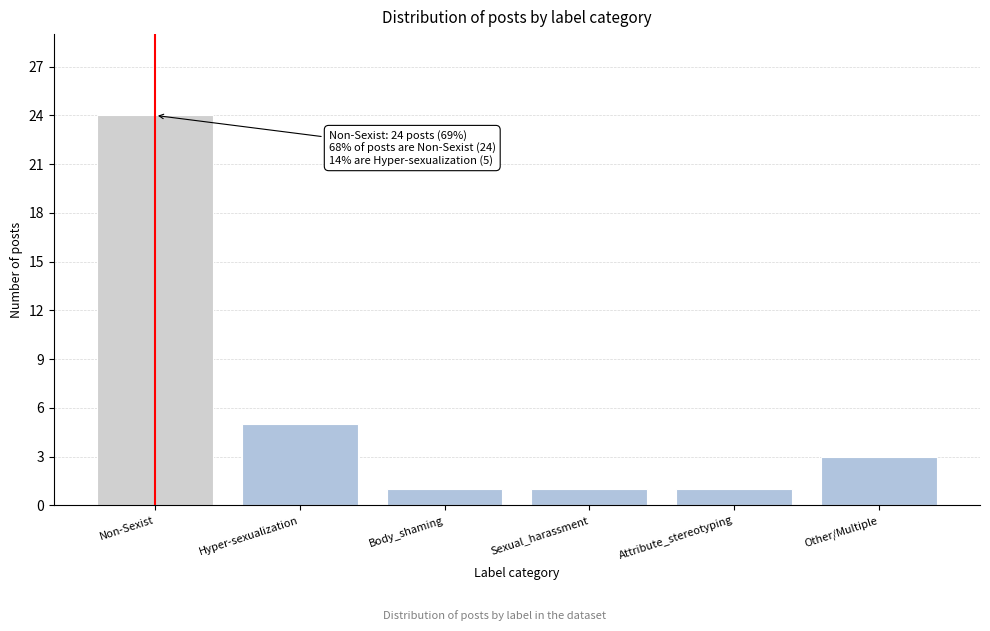

Reading right to left, list all the values displayed in this chart.

Other/Multiple=3	Attribute_stereotyping=1	Sexual_harassment=1	Body_shaming=1	Hyper-sexualization=5	Non-Sexist=24